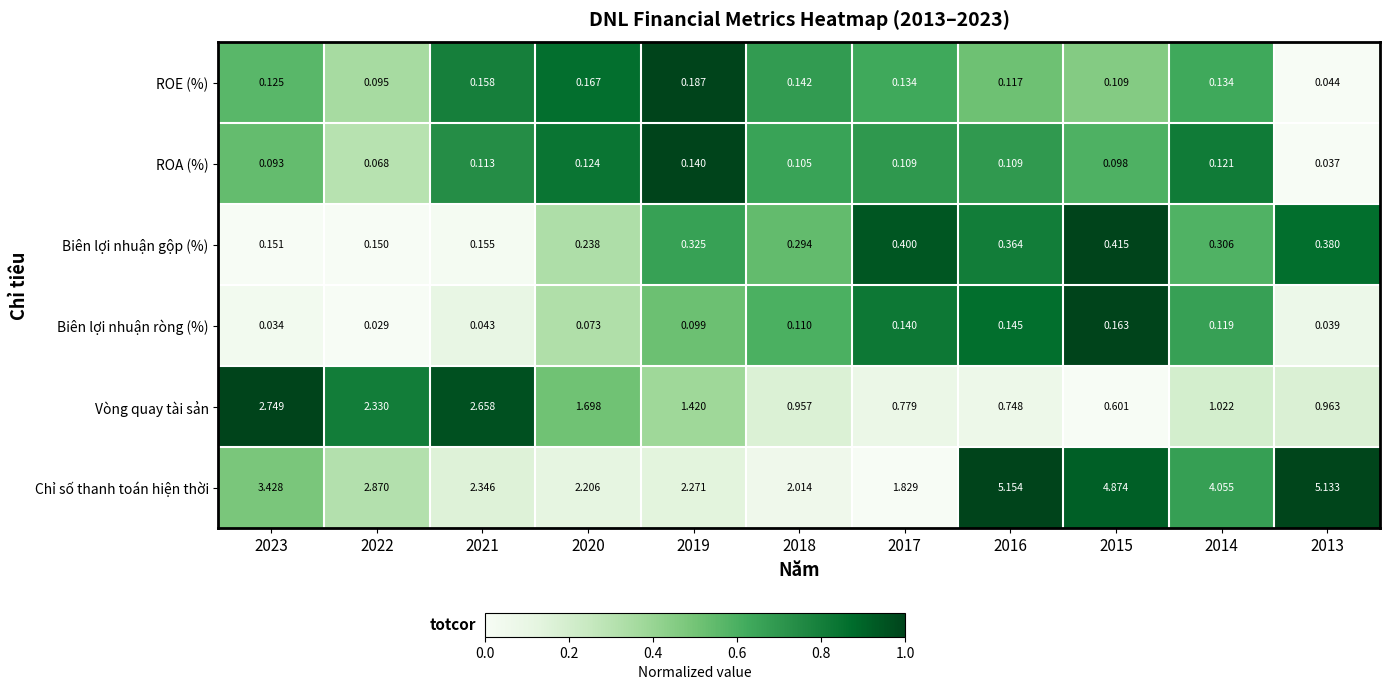

What is the difference between the highest and lowest values at 2020?

2.1